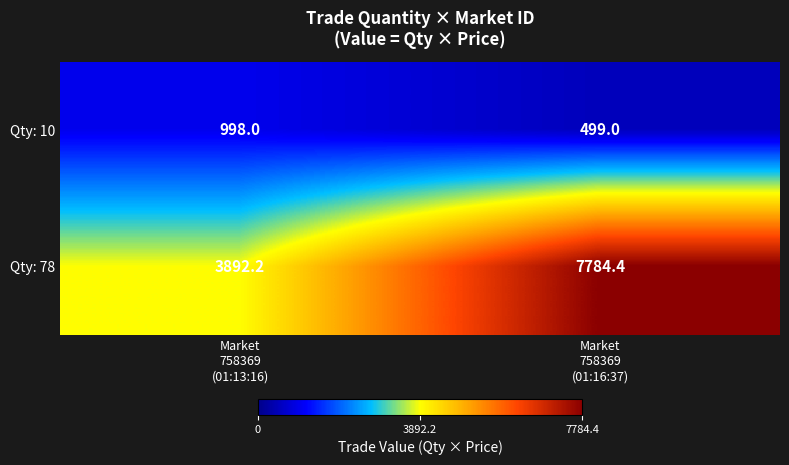

Which series has the widest spread of values?

Qty: 78